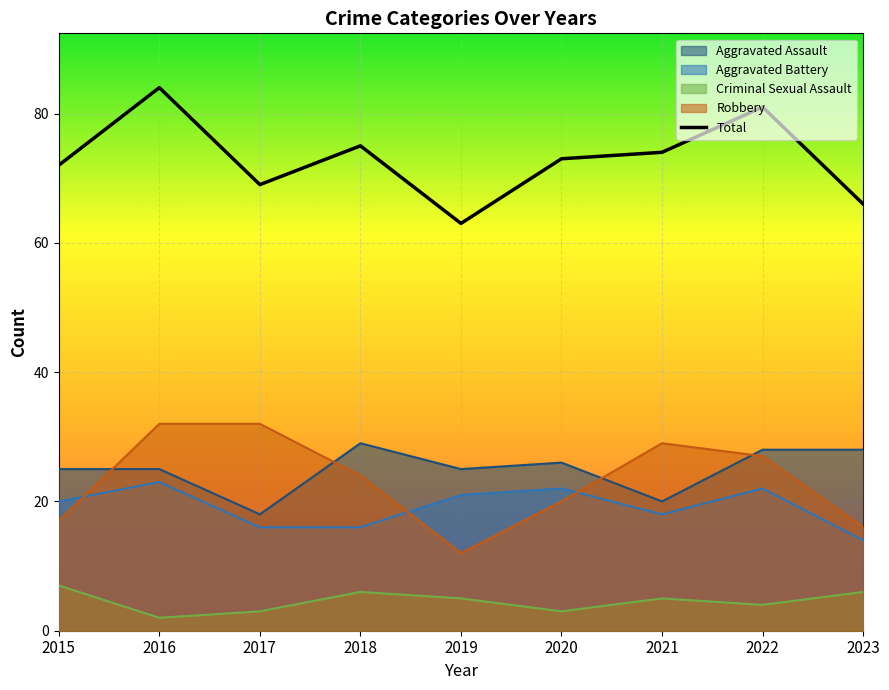

Where is the data nearest to the value 73?

2020